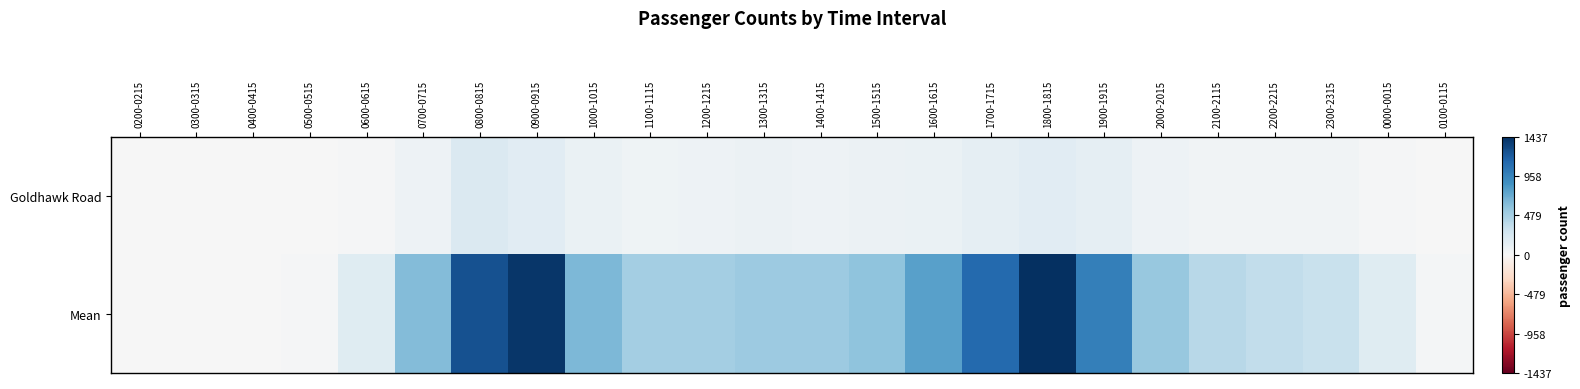

Reading right to left, transcribe all the data shown in this chart.

Goldhawk Road: 0100-0115=2.0	0000-0015=20.0	2300-2315=46.0	2200-2215=47.0	2100-2115=53.0	2000-2015=75.0	1900-1915=131.0	1800-1815=162.0	1700-1715=128.0	1600-1615=100.0	1500-1515=81.0	1400-1415=78.0	1300-1315=79.0	1200-1215=69.0	1100-1115=67.0	1000-1015=90.0	0900-0915=166.0	0800-0815=205.0	0700-0715=77.0	0600-0615=18.0	0500-0515=3.0	0400-0415=0.0	0300-0315=0.0	0200-0215=0.0
Mean: 0100-0115=29.3	0000-0015=168.7	2300-2315=316.7	2200-2215=358.0	2100-2115=397.2	2000-2015=545.8	1900-1915=986.6	1800-1815=1437.5	1700-1715=1121.0	1600-1615=780.2	1500-1515=577.0	1400-1415=523.4	1300-1315=522.6	1200-1215=493.3	1100-1115=484.4	1000-1015=647.7	0900-0915=1402.1	0800-0815=1253.5	0700-0715=620.0	0600-0615=169.9	0500-0515=16.5	0400-0415=0.0	0300-0315=0.0	0200-0215=0.0